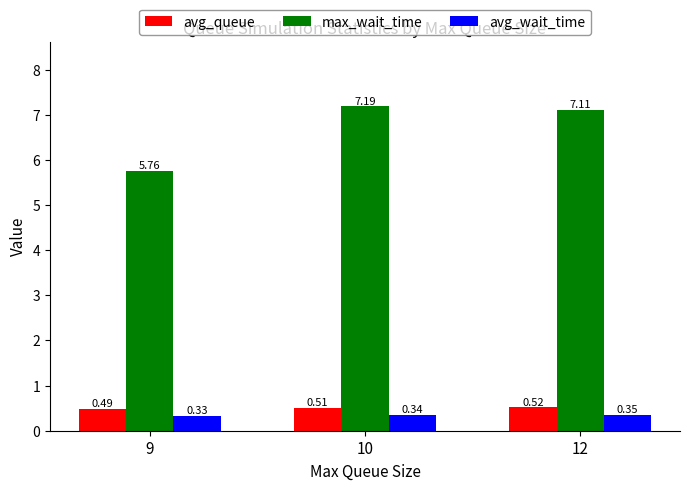

Which label corresponds to the smallest value in the chart?

9